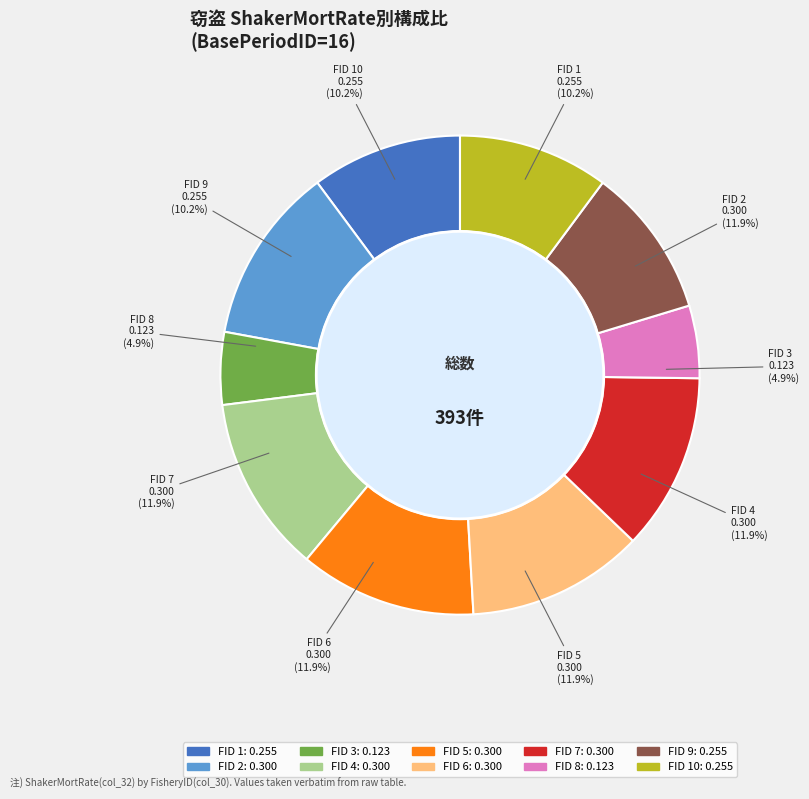

To the nearest percent, what is the difference between the largest and smallest slice percentages?

7%